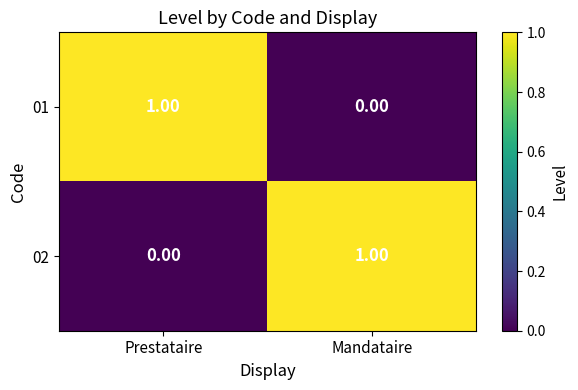

What is the spread (max minus min) of values at Prestataire?

1